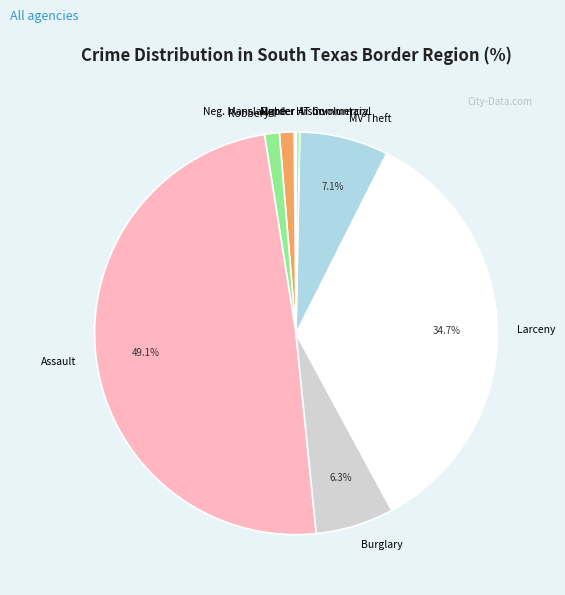

Does MV Theft account for over 50% of the chart?

No